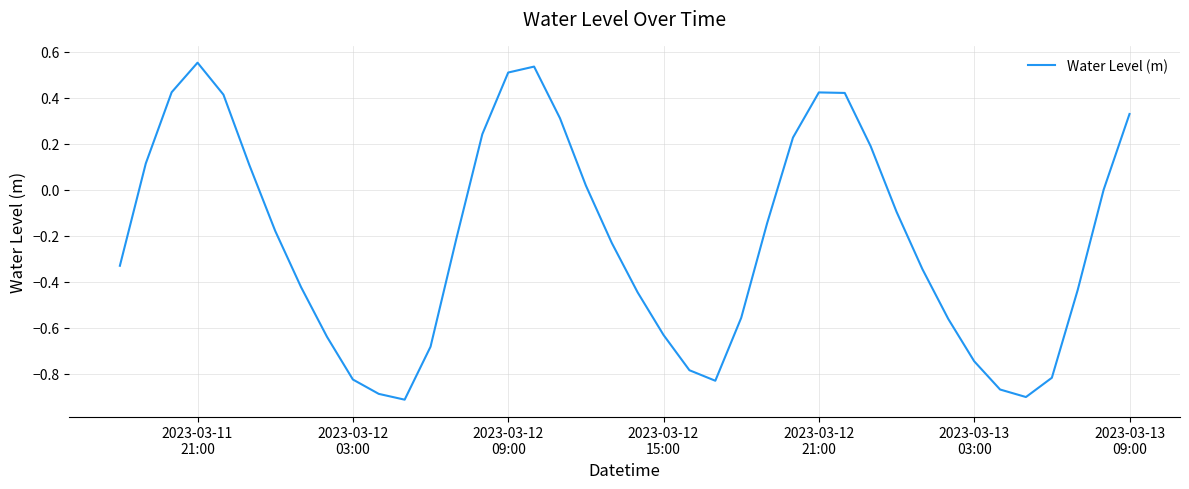

What is the difference between the maximum and minimum values?

1.5